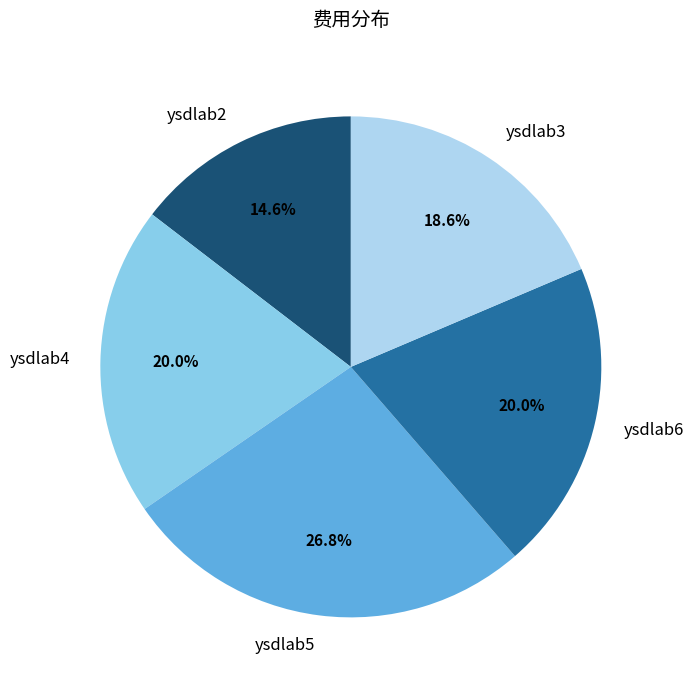

What percentage is NOT represented by ysdlab3?

81.4%